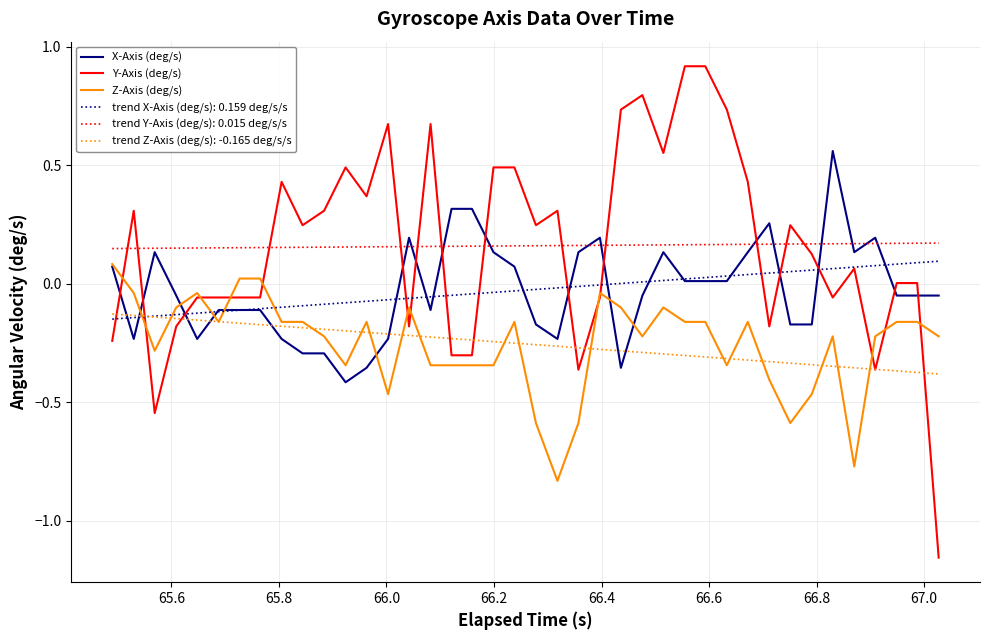

How many times do X-Axis (deg/s) and Y-Axis (deg/s) cross each other?

14